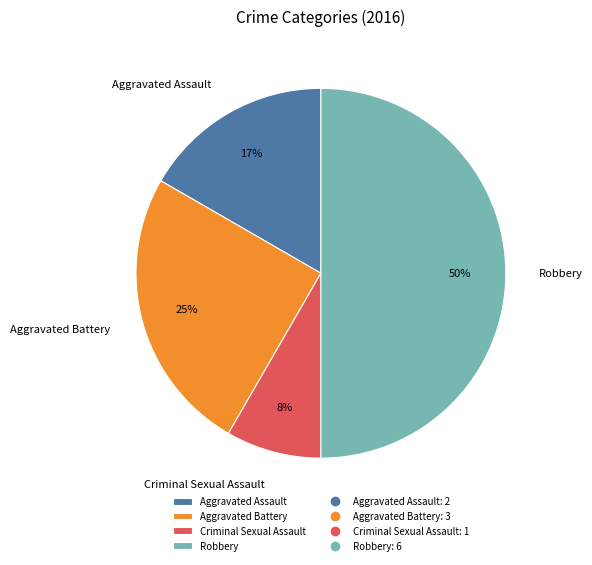

True or false: Robbery accounts for 60% of the total.

False